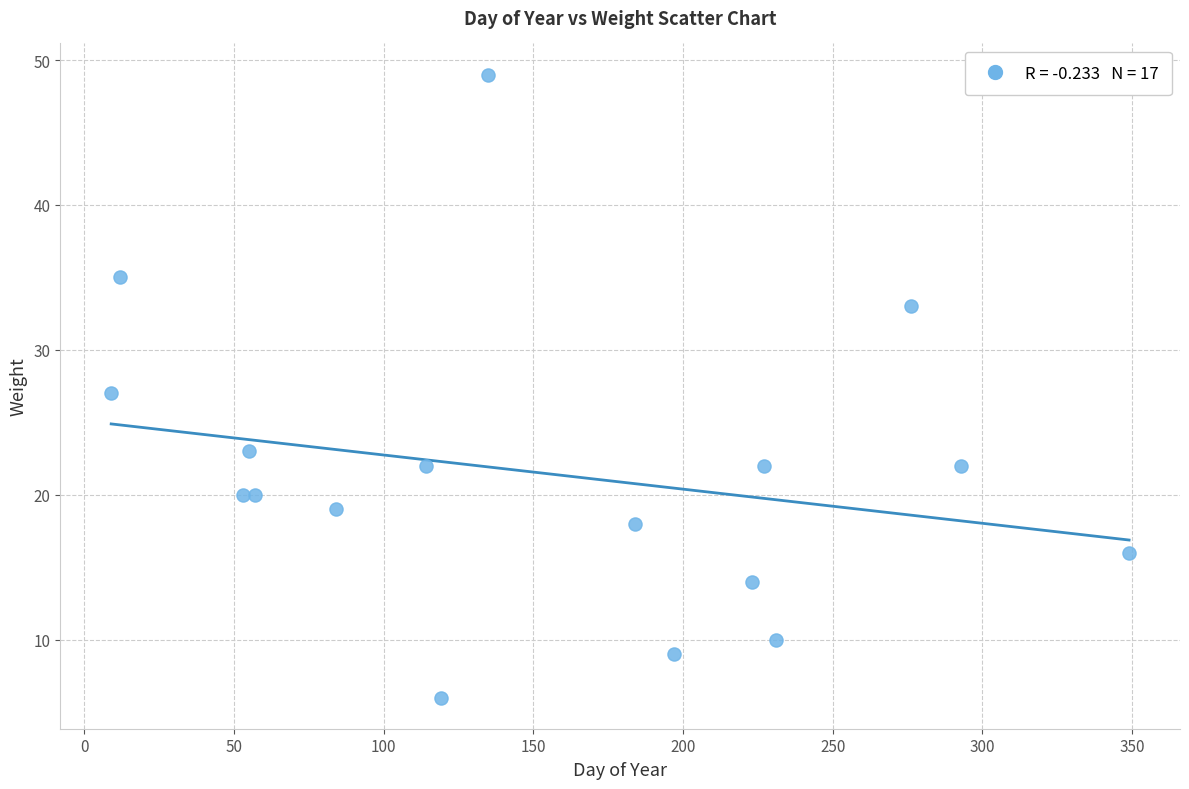

What is the range of X values (max minus min)?

340